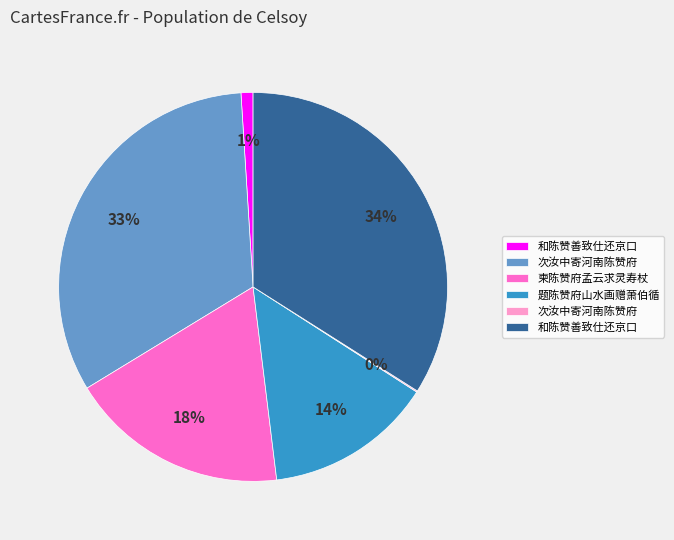

Is there any slice that represents more than half of the pie?

No